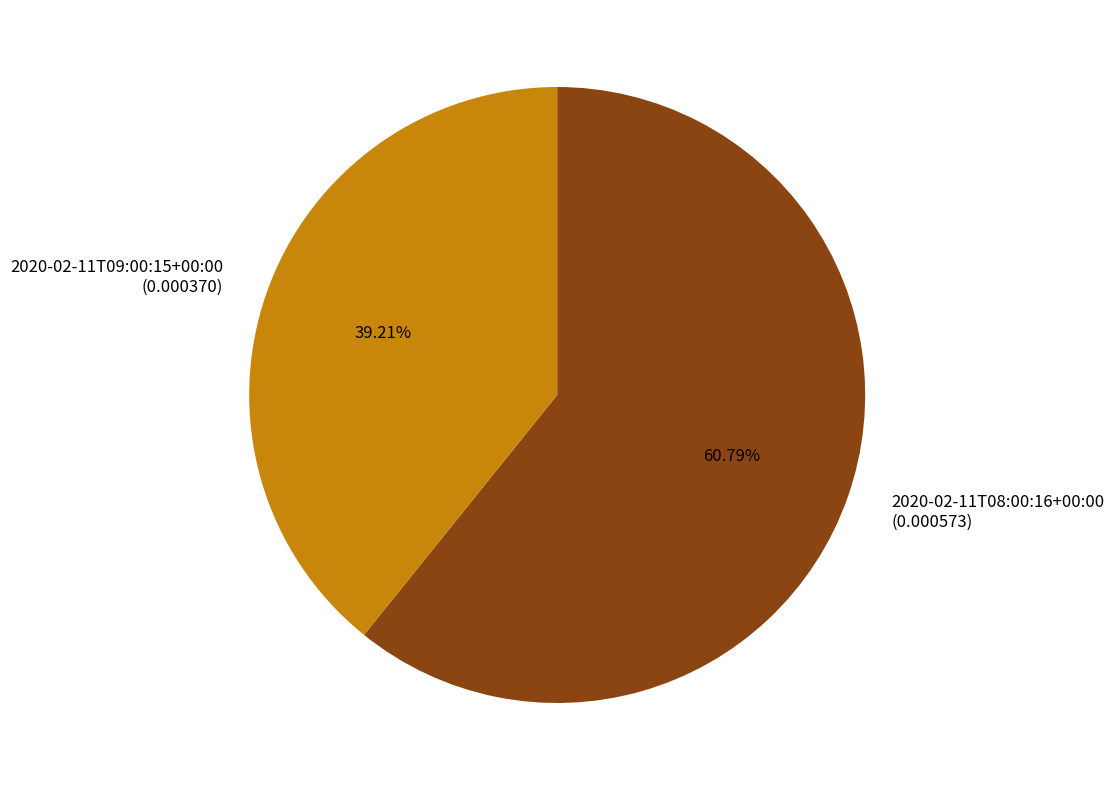

How many slices are in this pie chart?

2